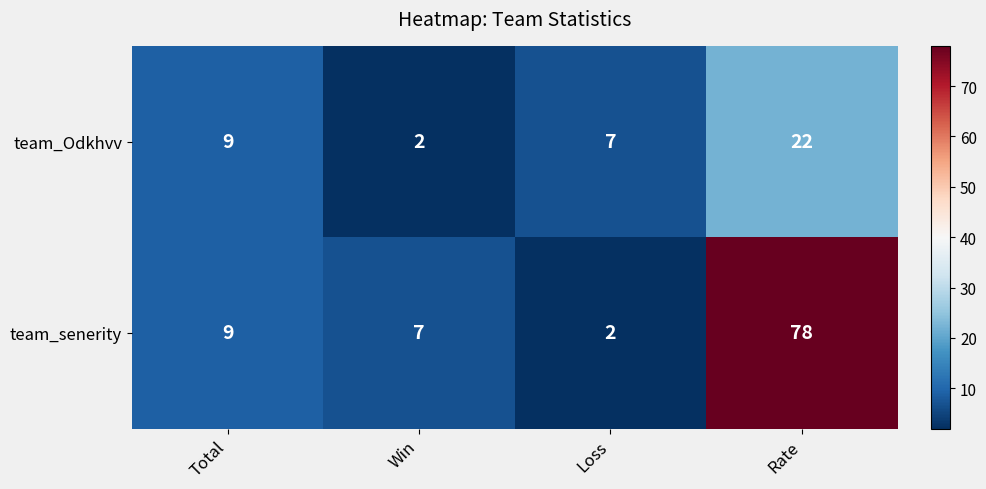

What is the highest value of the team_senerity series?

78